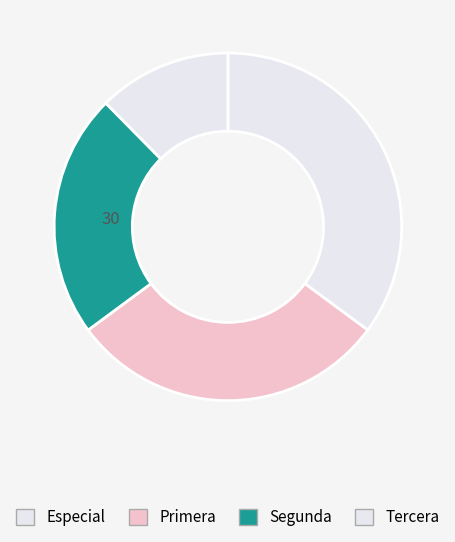

To the nearest percent, what is the difference between the Especial and Segunda slice percentages?

12%